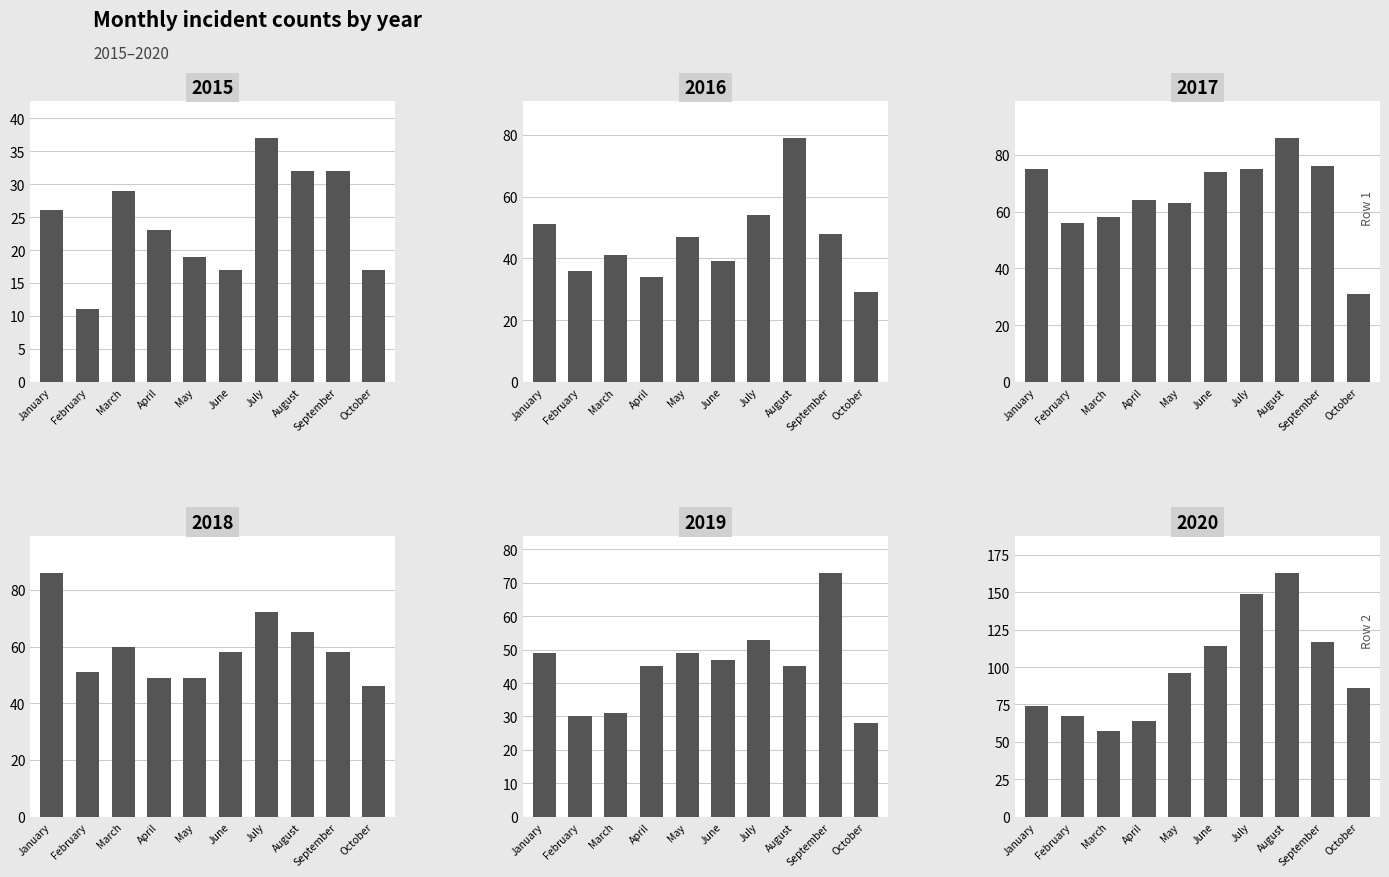

Rank the series by their maximum value, from lowest to highest.

2015, 2019, 2016, 2017, 2018, 2020